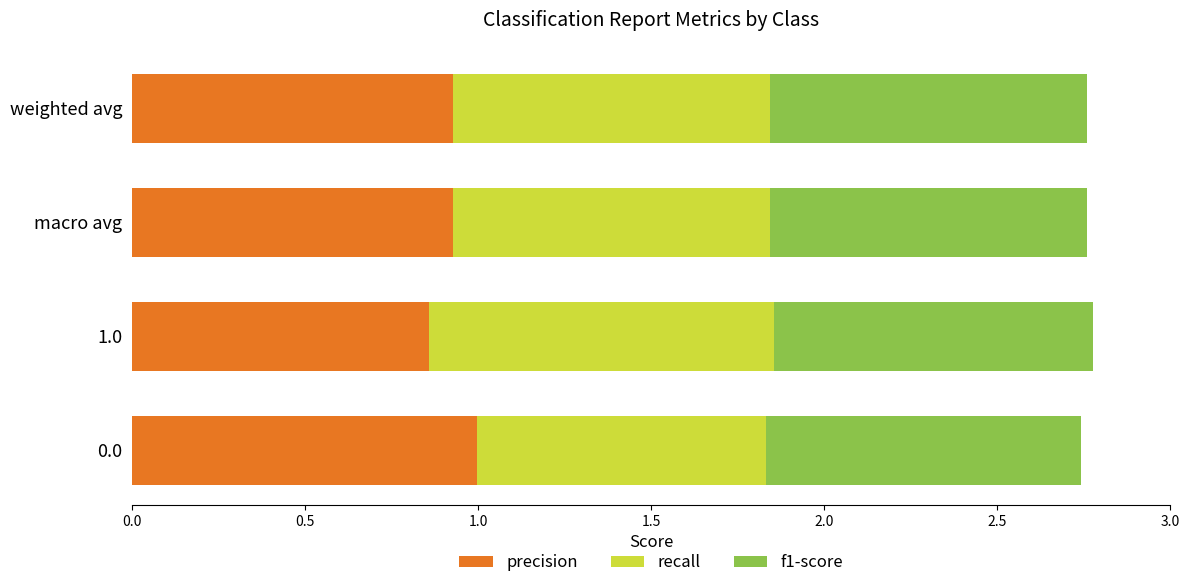

At which label does precision reach its minimum?

1.0